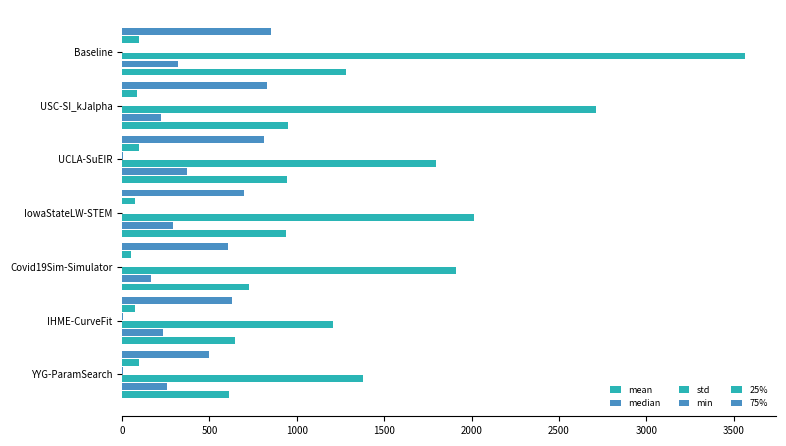

How many series are shown in this chart?

6